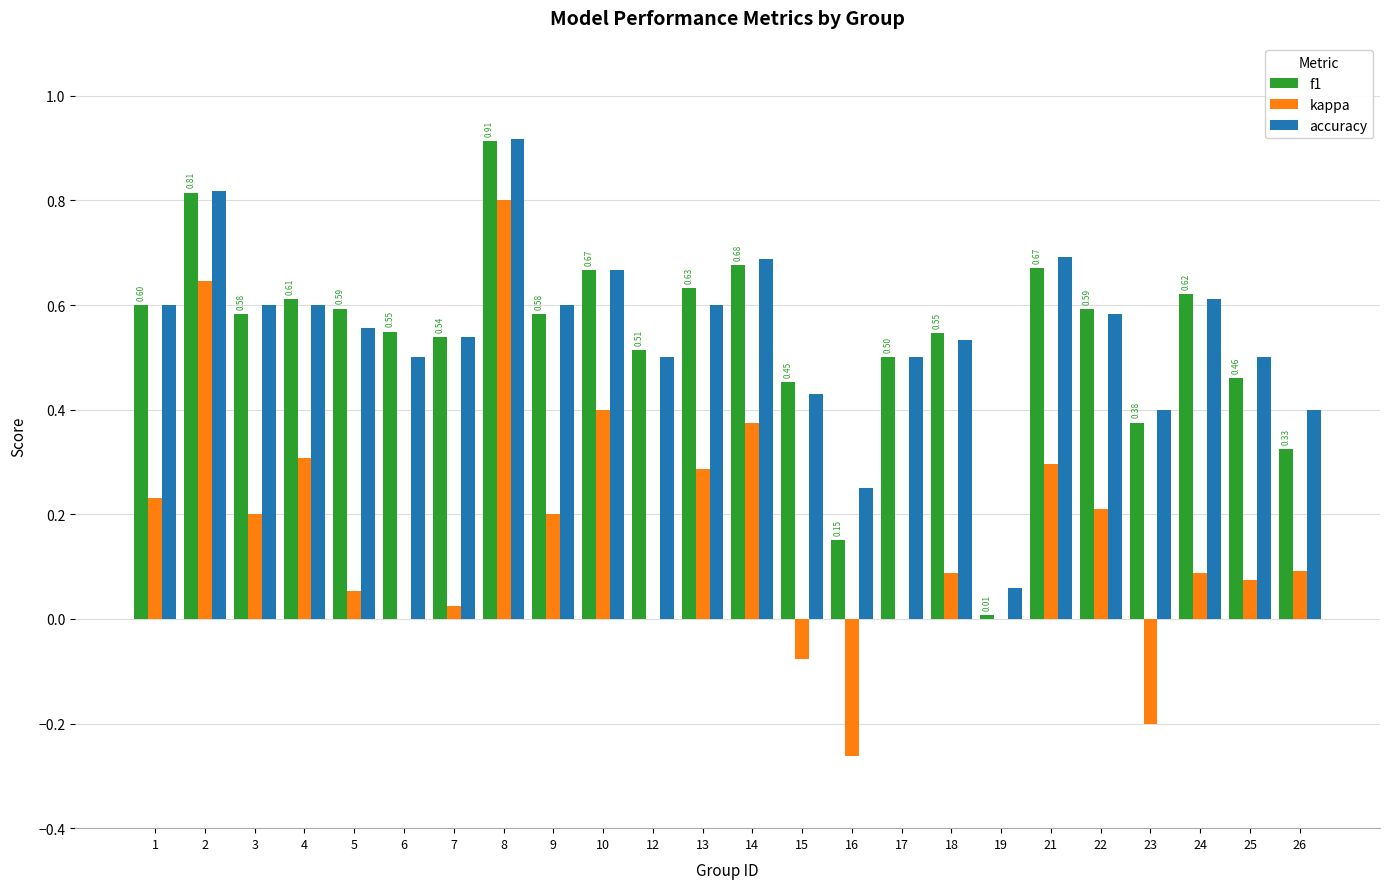

At which category is the sum across all series the highest?

8